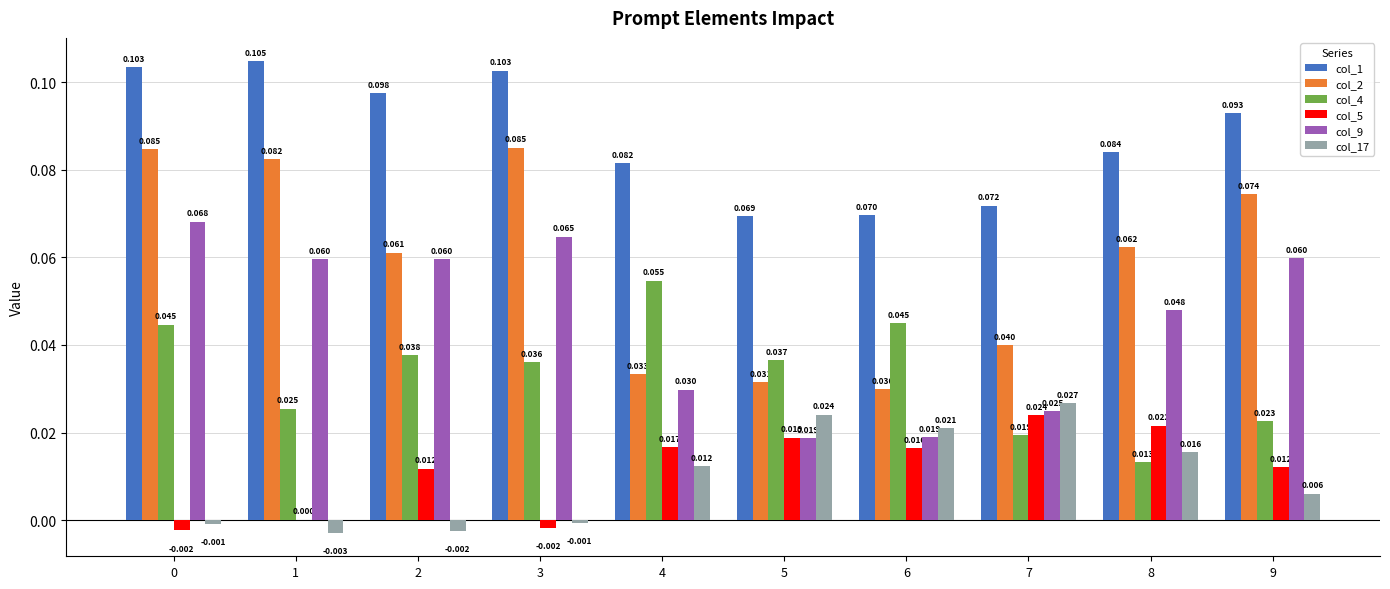

Is the value of col_5 at 9 greater than the value of col_17 at 1?

Yes